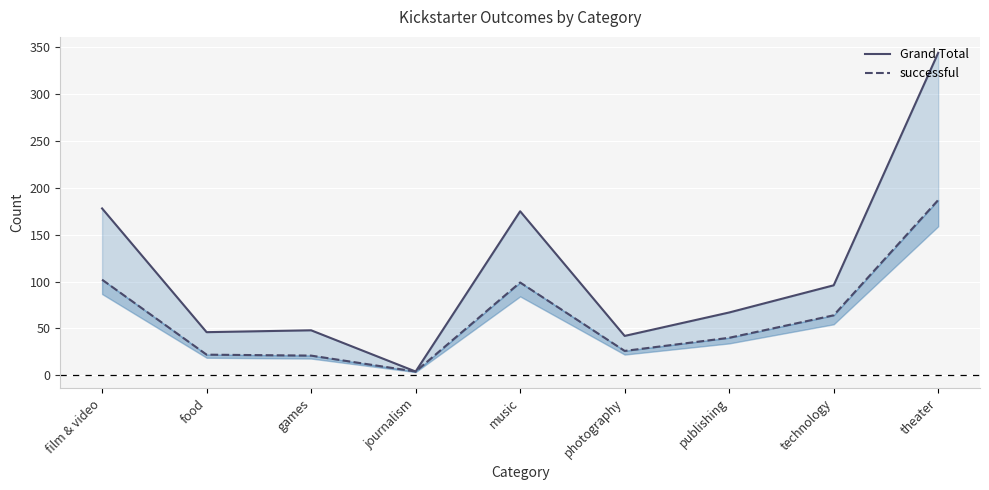

True or false: Grand Total has a value of 96 at technology.

True